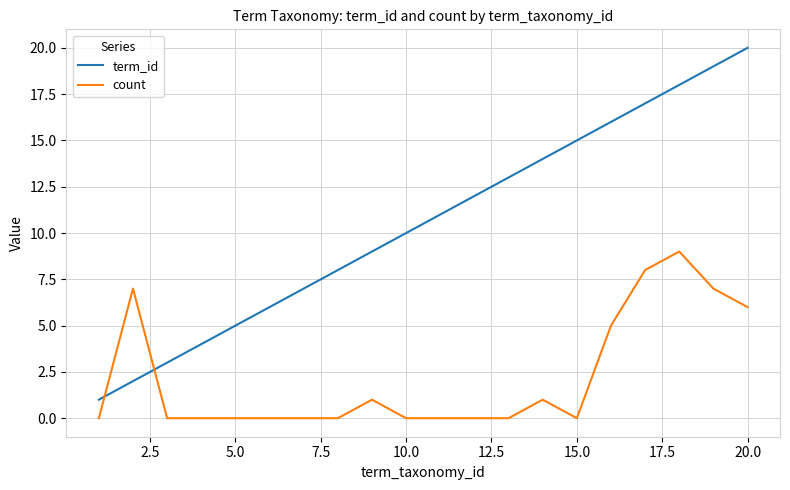

How many series are shown in this chart?

2